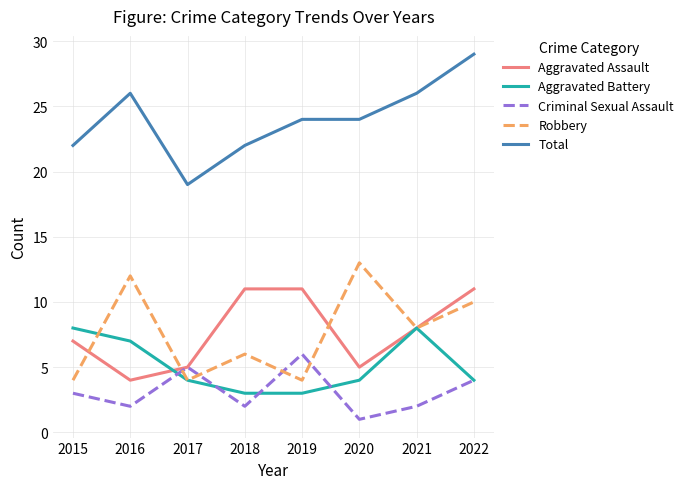

The Aggravated Battery series shows 5 at 2017. True or false?

False